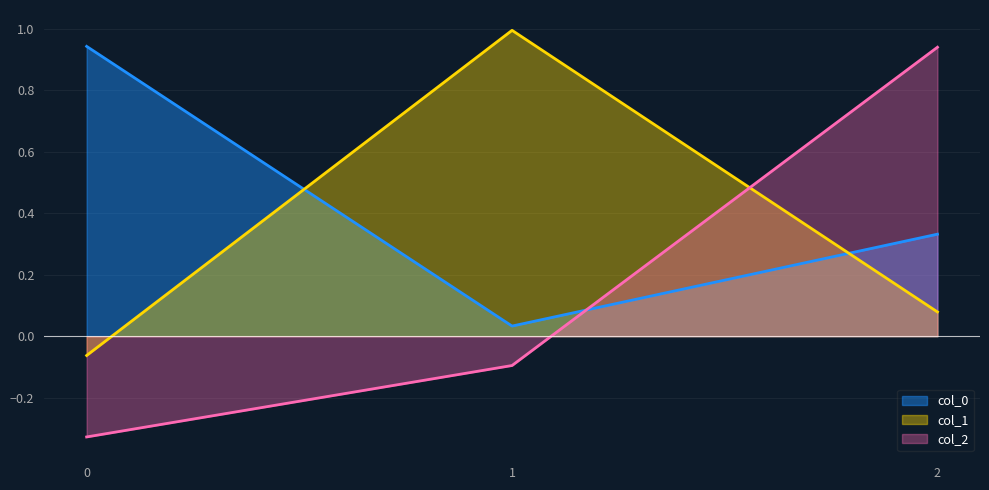

True or false: col_1 has a value of 1.7 at 1.

False